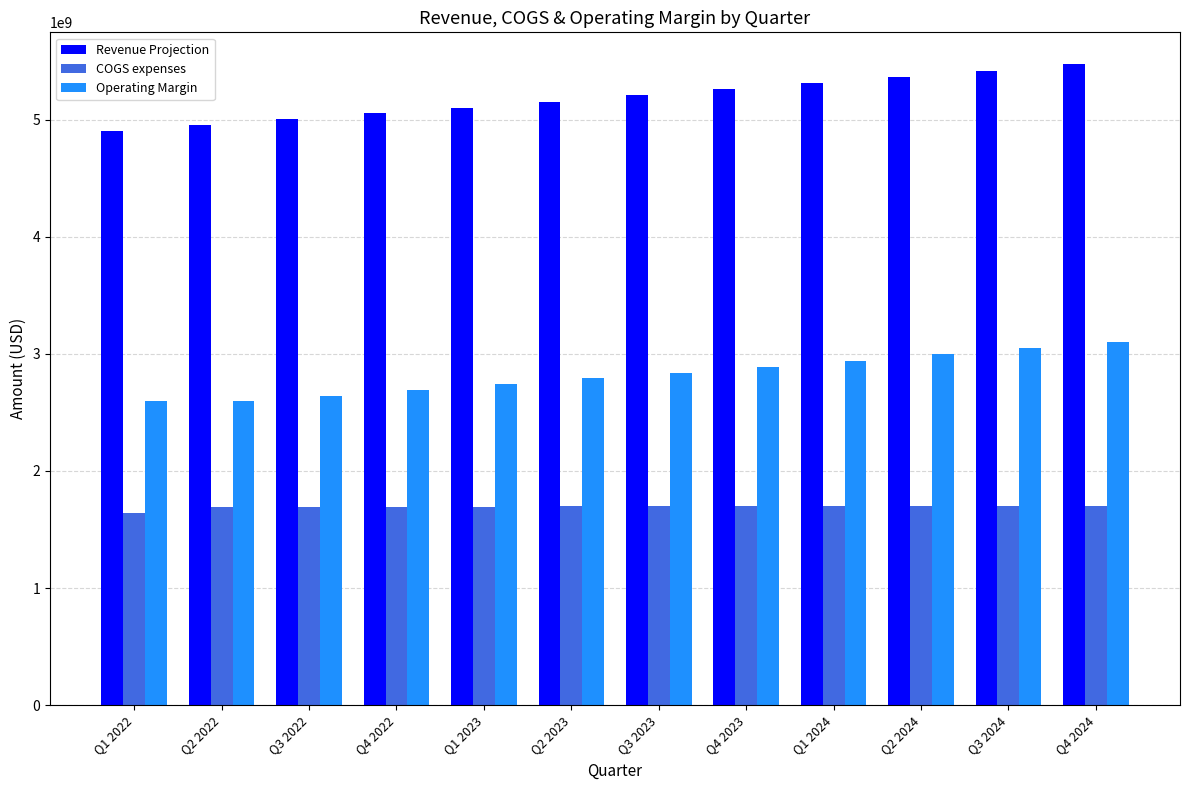

At which category does the chart reach its peak across all series?

Q4 2024